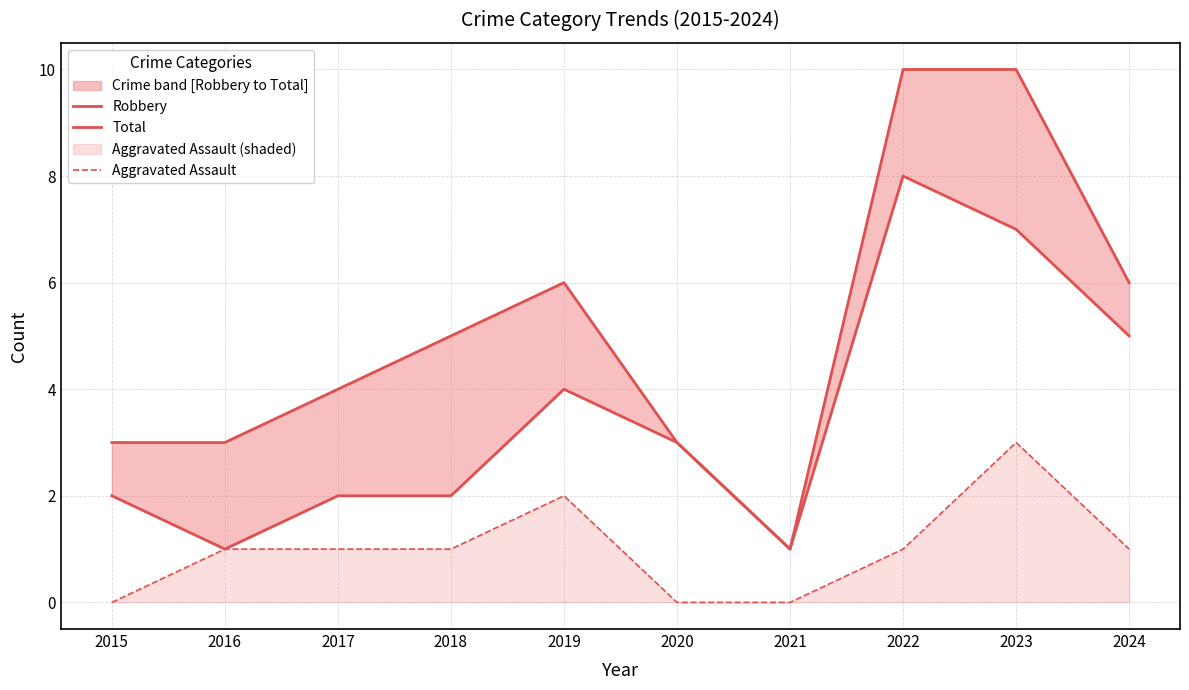

True or false: Robbery has more than 2 interior local peaks.

False